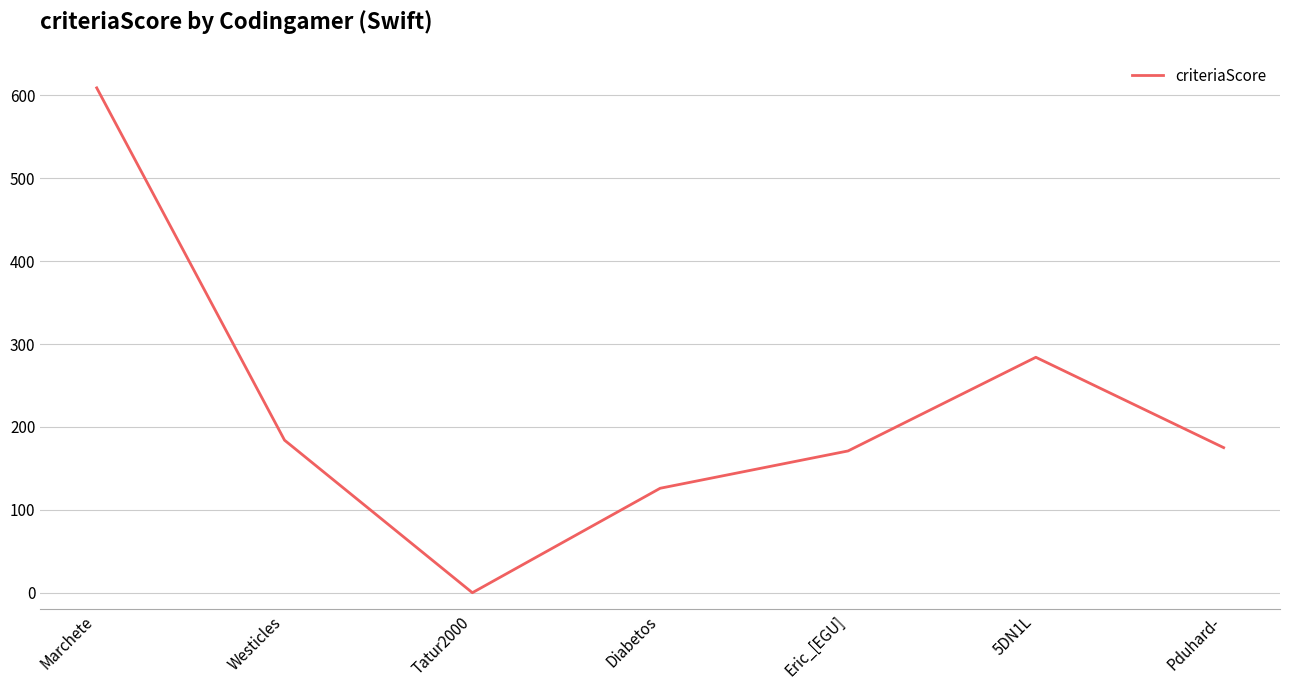

How many interior local peaks (higher than both neighbors) does the data have?

1